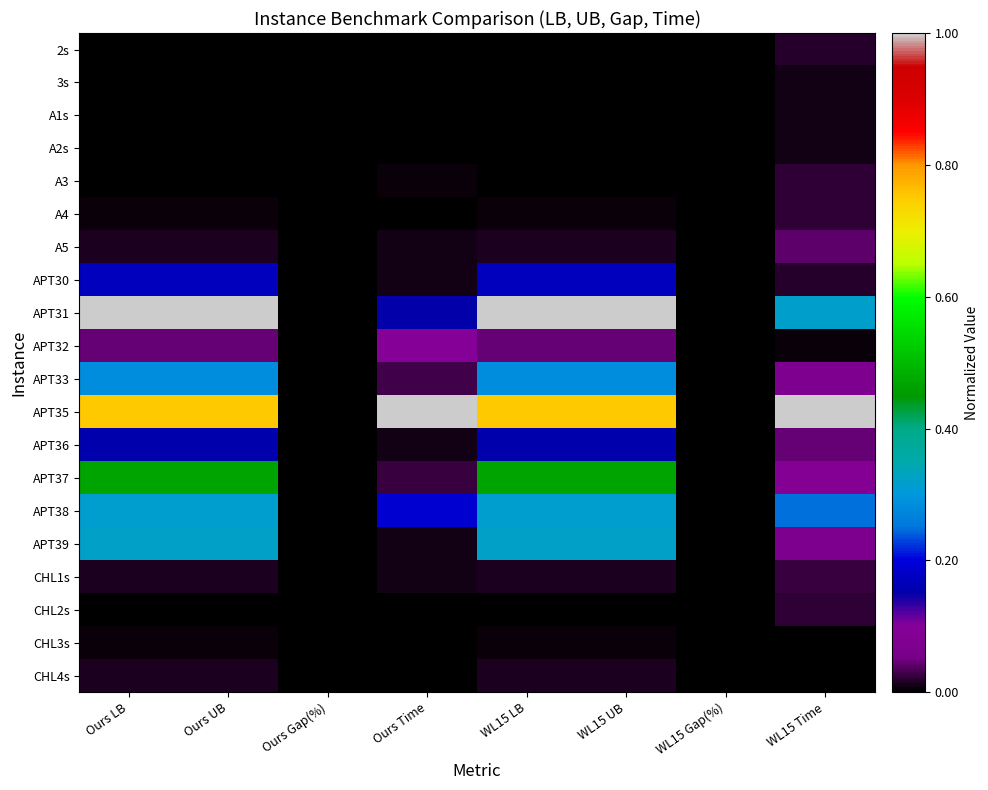

Rank the series by their maximum value, from lowest to highest.

CHL3s, A1s, 3s, A2s, CHL4s, 2s, A4, CHL2s, A3, CHL1s, A5, APT32, APT36, APT30, APT33, APT38, APT39, APT37, APT31, APT35